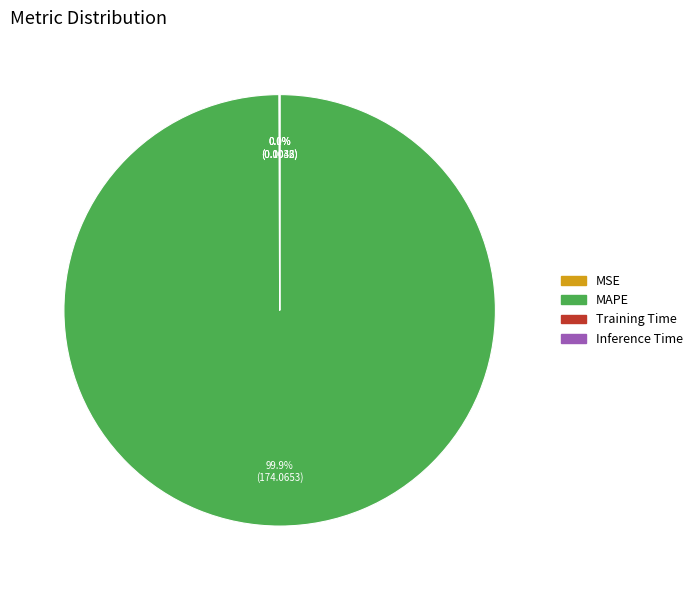

Which slice is the largest?

MAPE